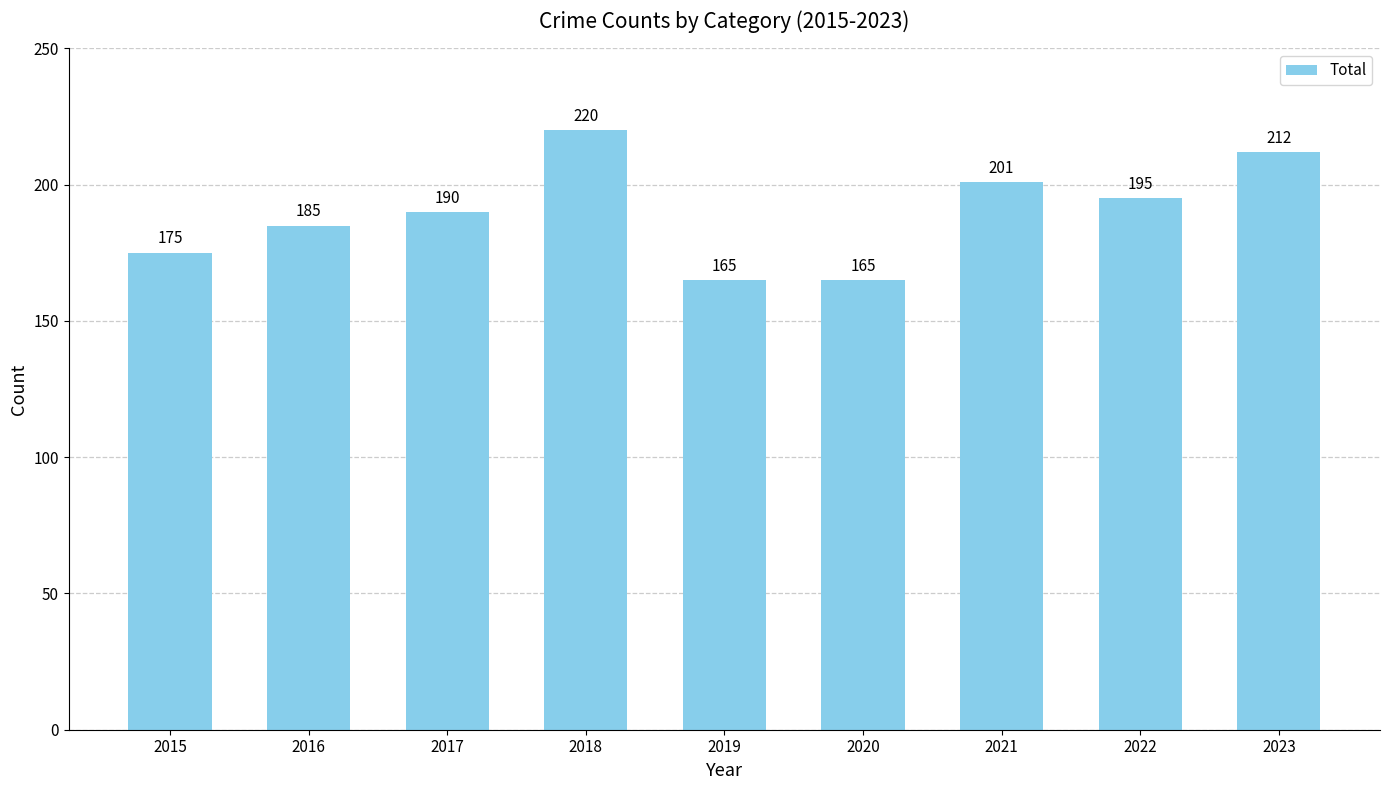

What is the sum of the values at 2023 and 2020?

377